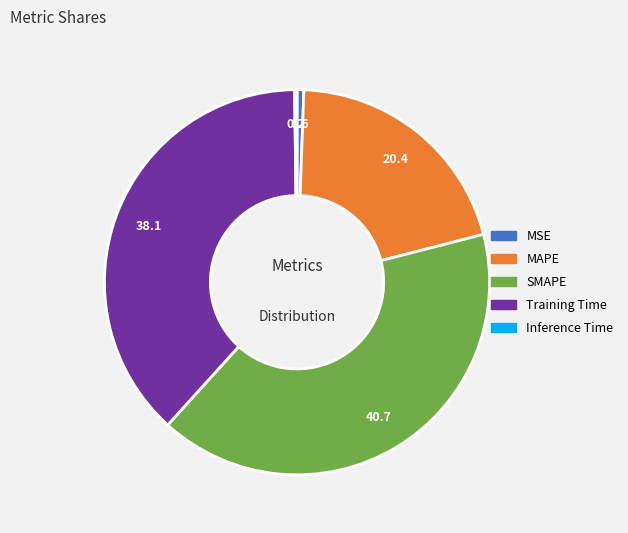

Is the sum of Training Time and MAPE greater than half?

Yes